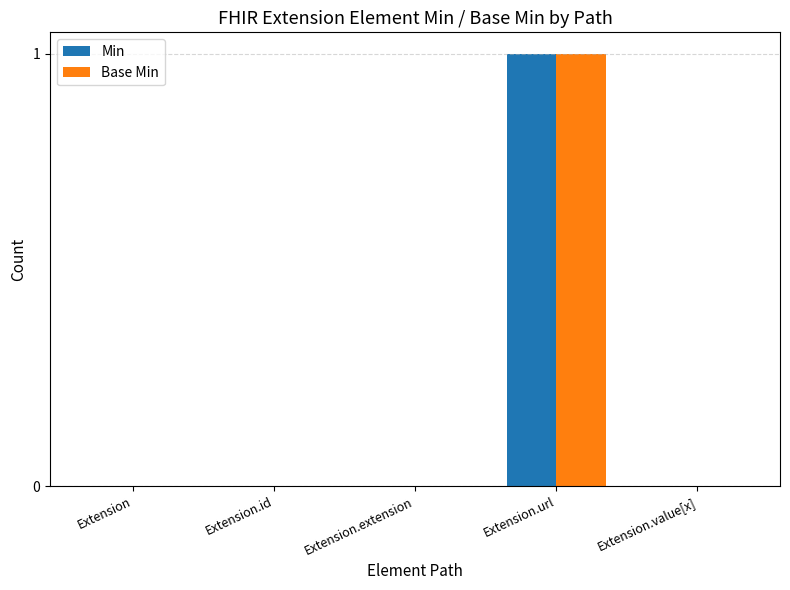

How many distinct data groups are displayed?

2